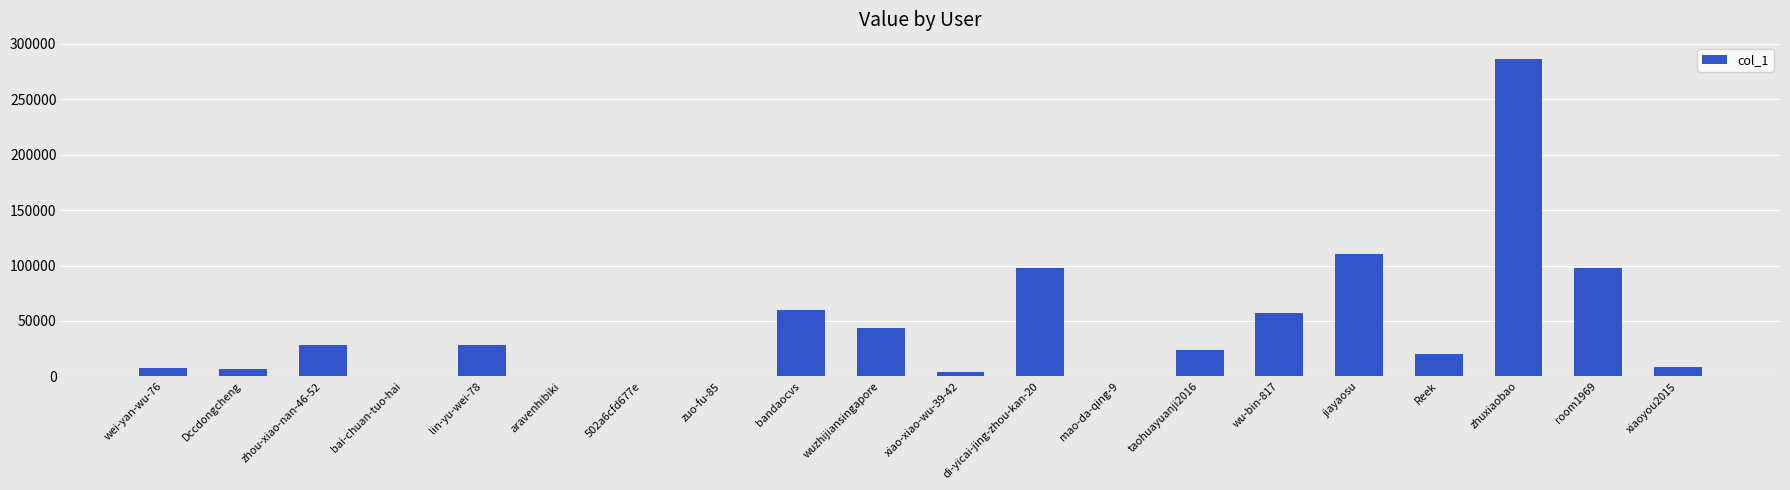

What is the sum of all values?

880874